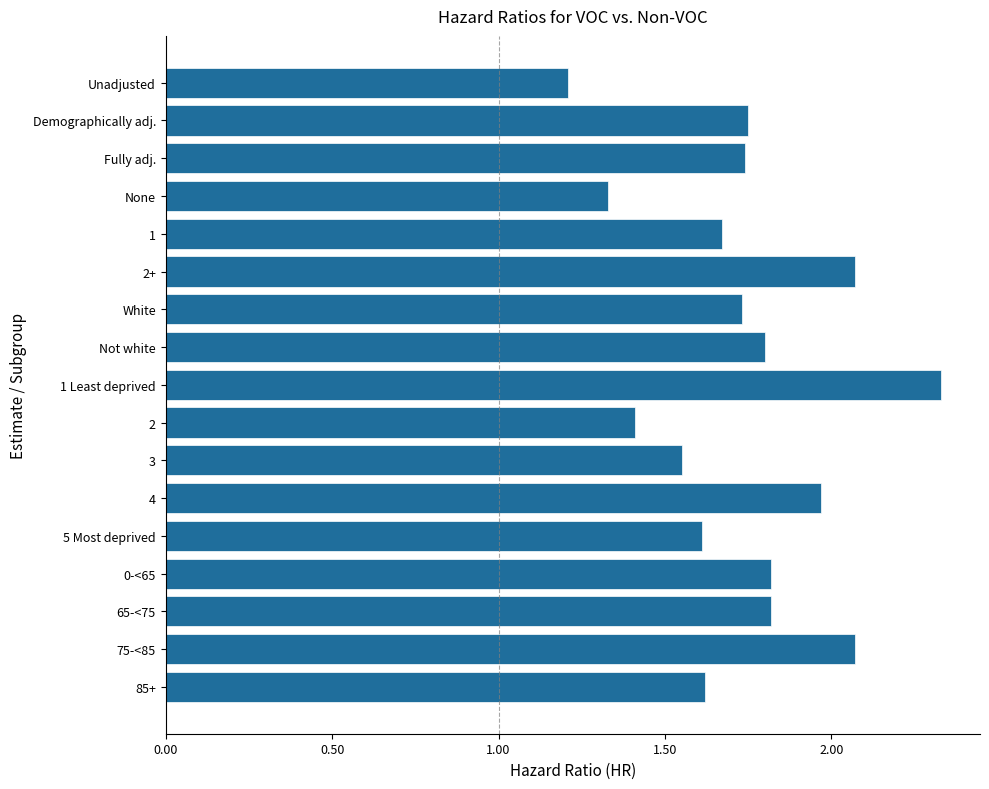

What is the label of the 11th bar from the bottom?

White